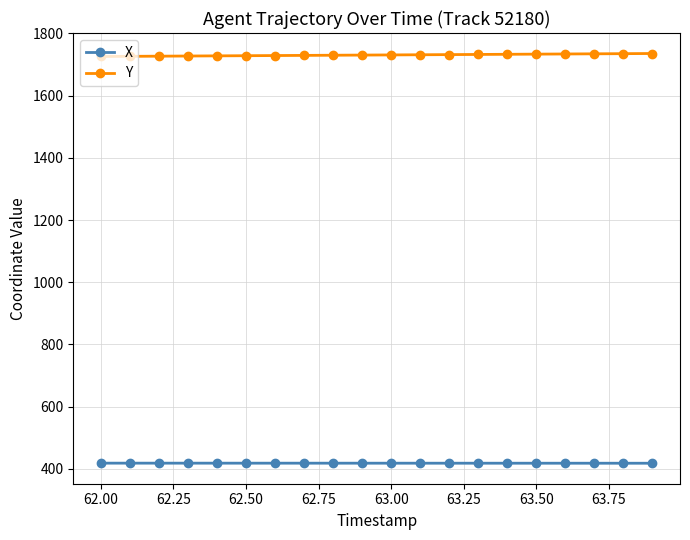

Which series has the largest total across all categories?

Y